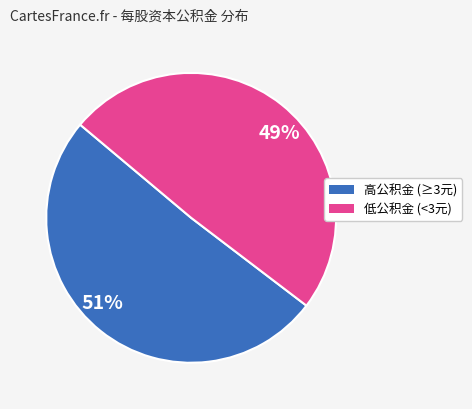

What is the smallest slice in the pie chart?

49%